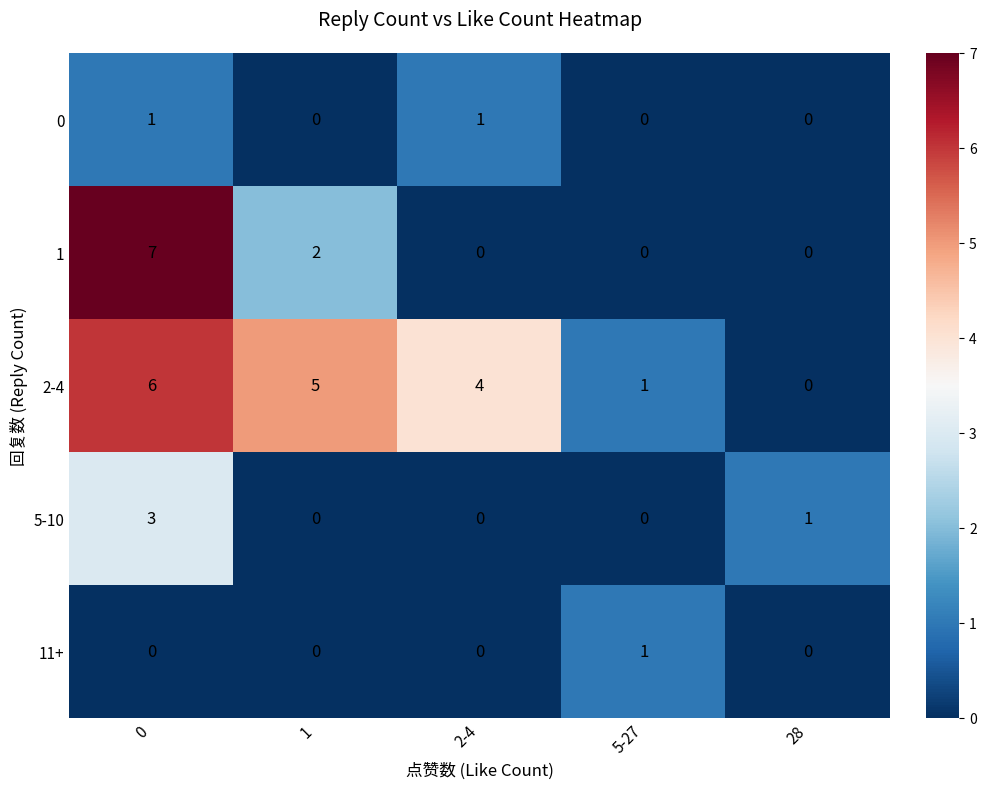

What is the greatest value displayed?

7